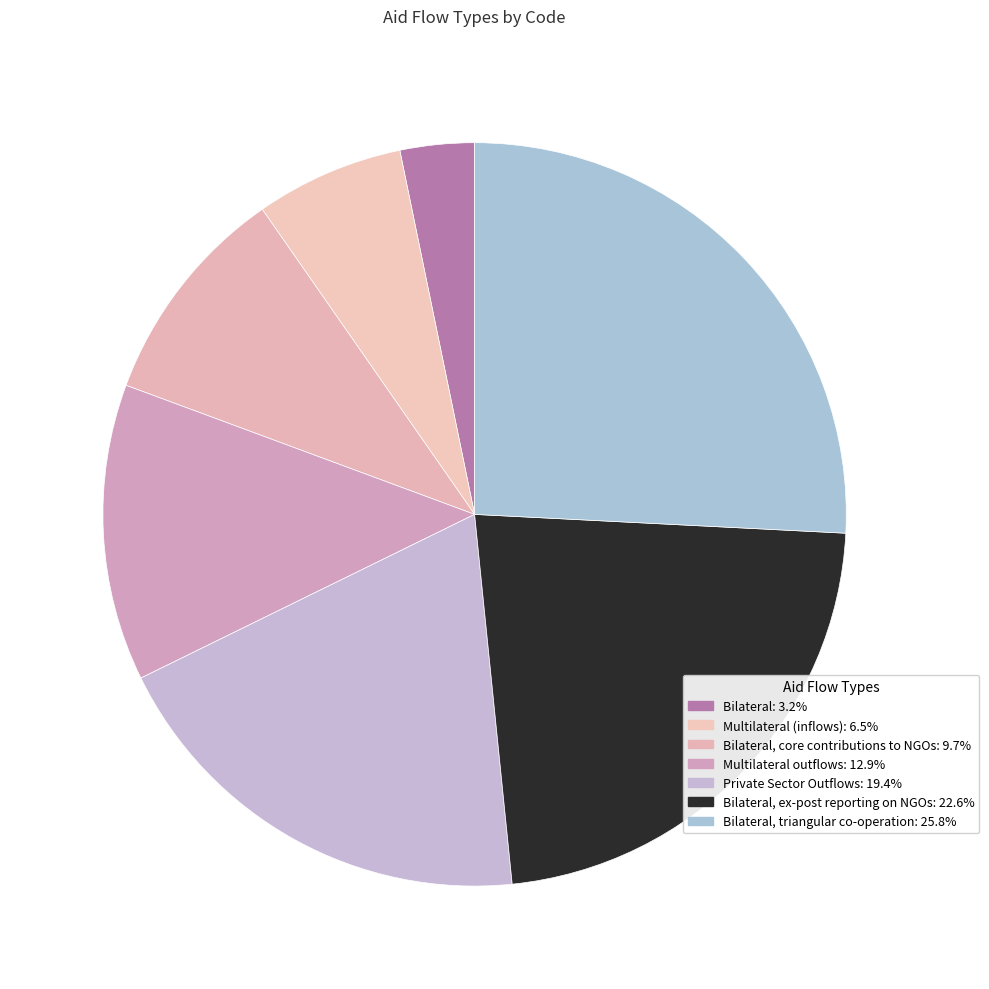

How many slices are in this pie chart?

7